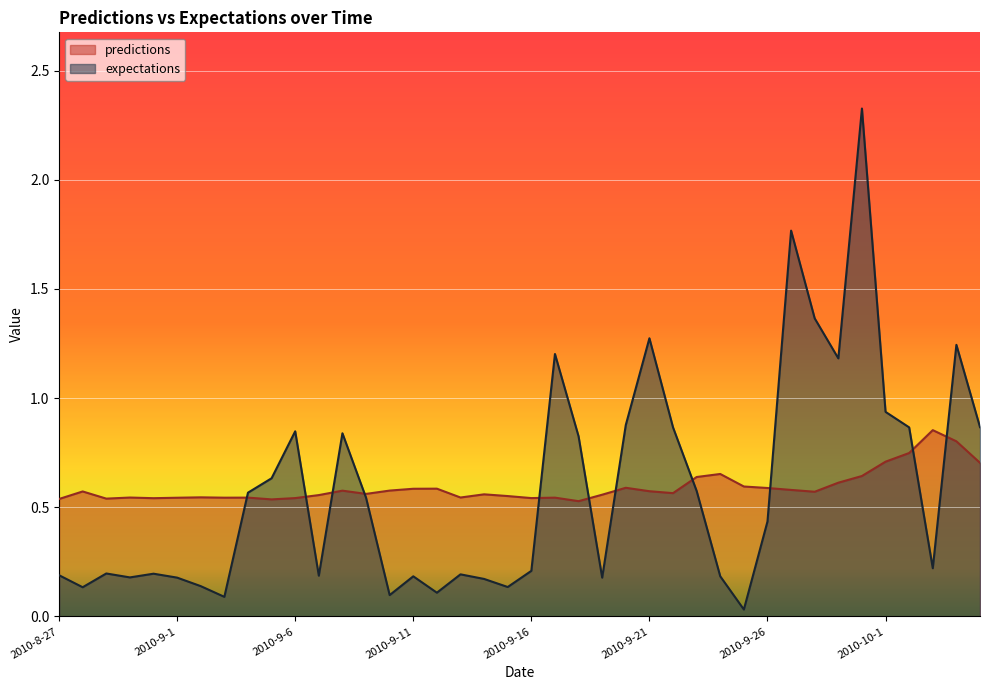

What position from the left is 2010-10-1?

36